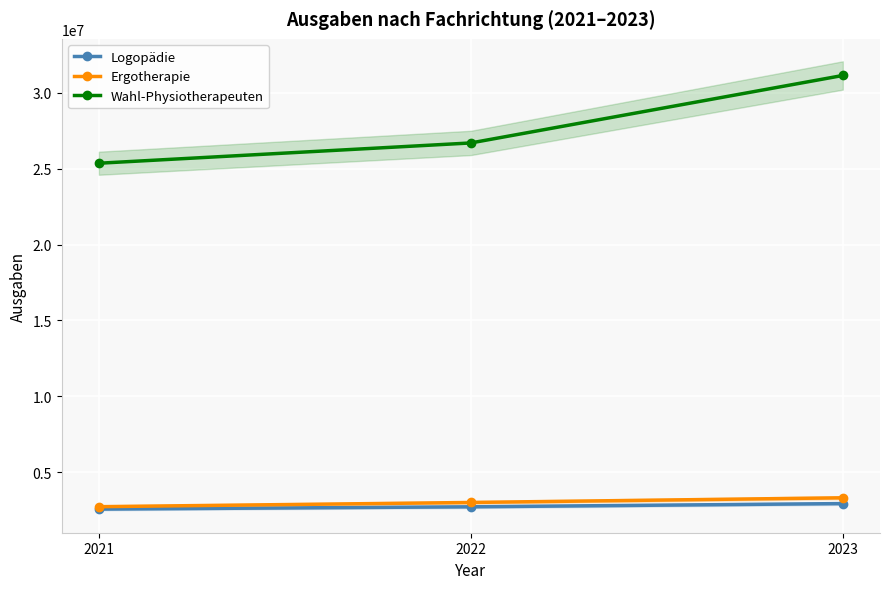

How many categories are shown in the chart?

3